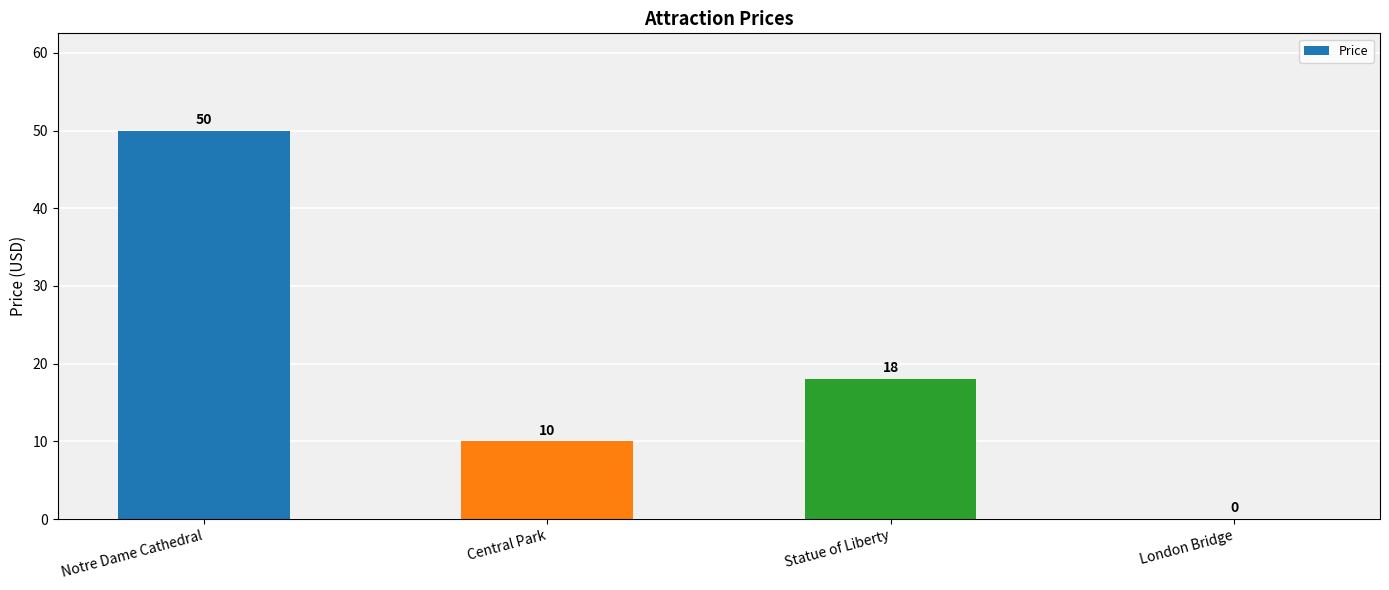

Count the number of categories in the chart.

4